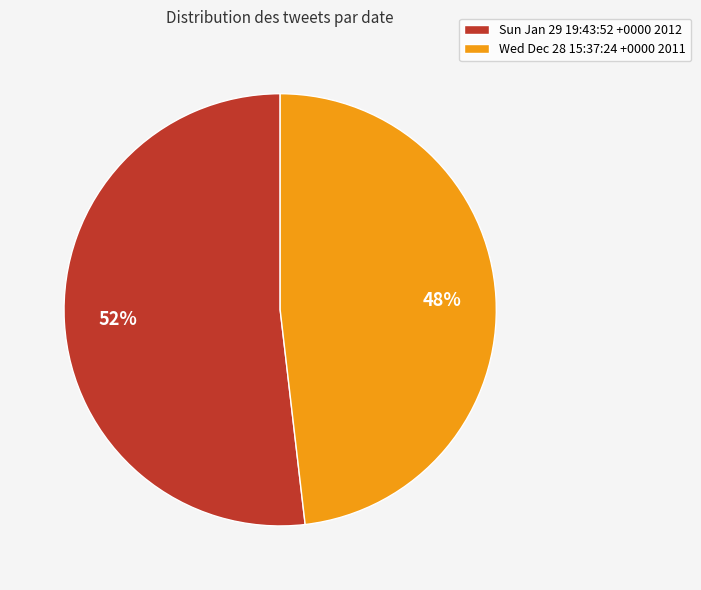

Is there a majority slice in this chart?

Yes